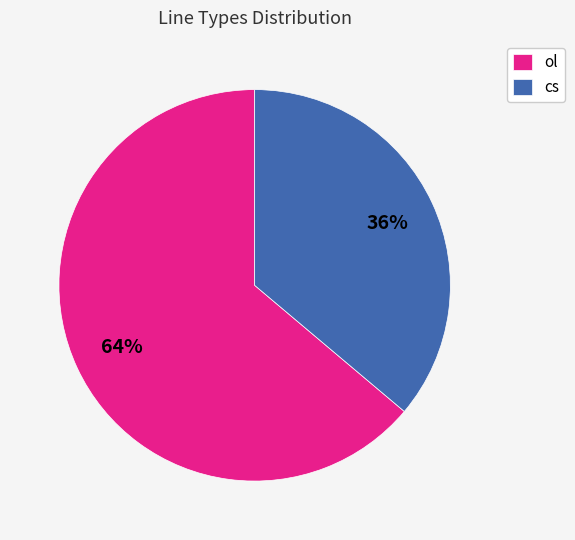

Does any single category account for the majority?

Yes